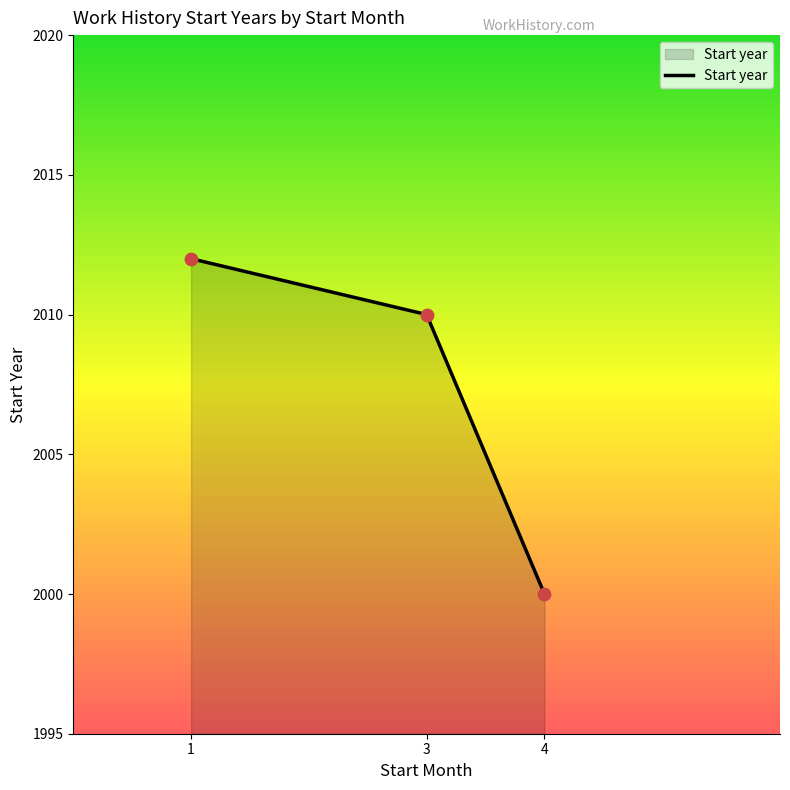

What is the change in value from 1 to 3?

-2